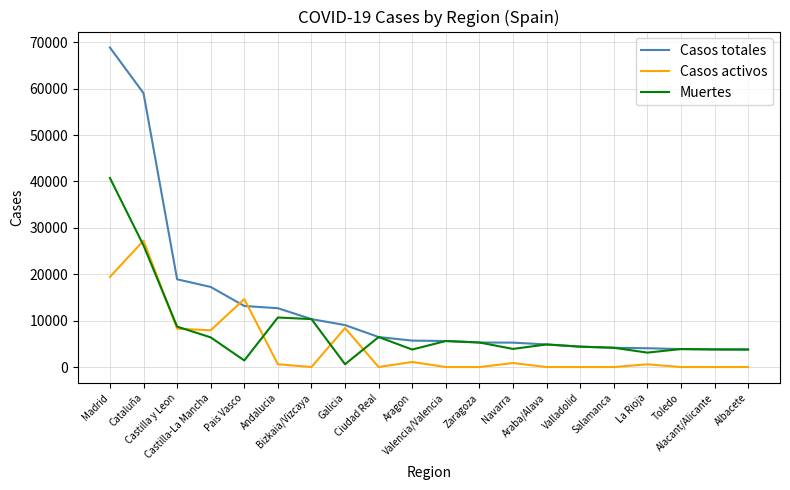

Rank the series by their maximum value, from lowest to highest.

Casos activos, Muertes, Casos totales